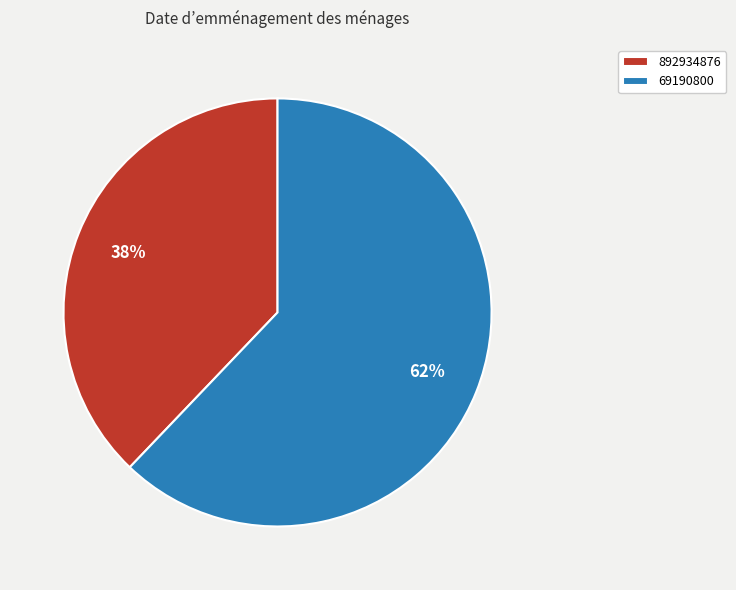

The 892934876 slice represents 43% of the pie. True or false?

False